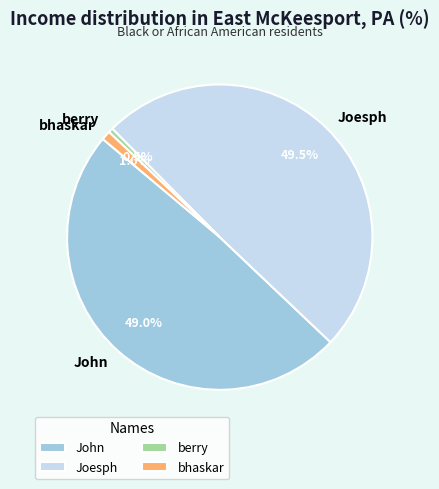

To the nearest percent, what is the difference between the largest and smallest slice percentages?

49%